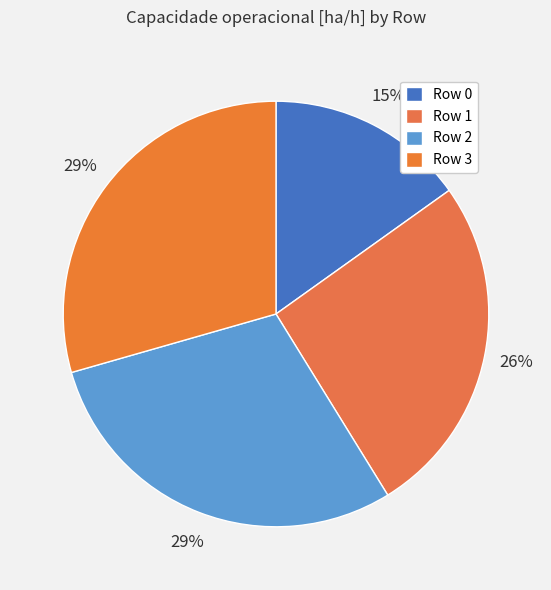

To the nearest percent, what portion does Row 2 represent?

29%